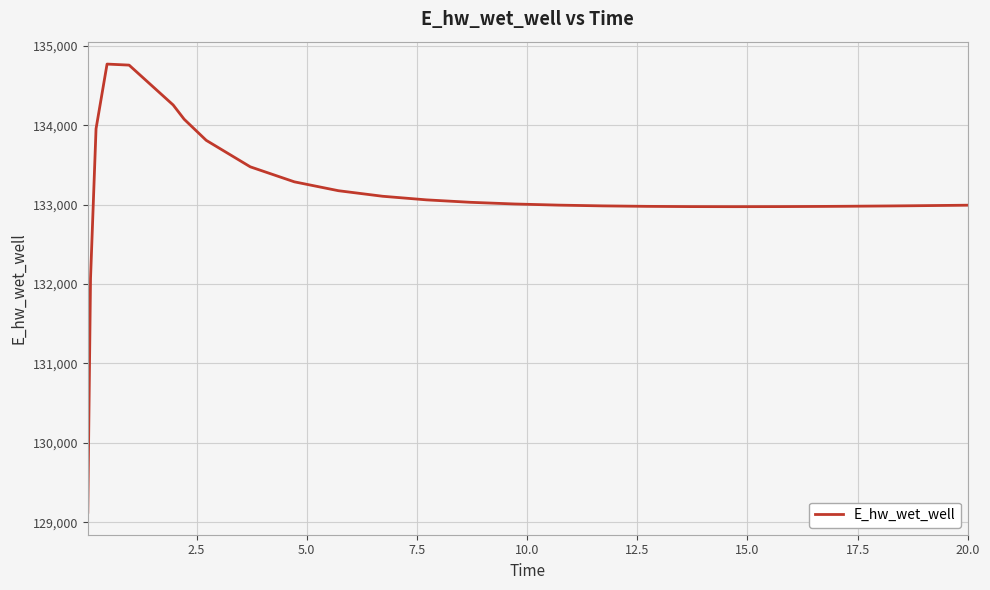

What is the smallest value displayed?

129124.4